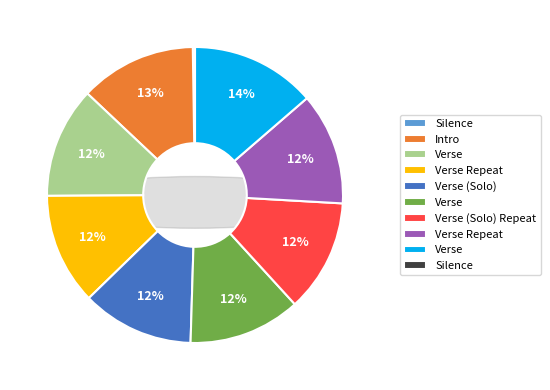

How many slices are in this pie chart?

10